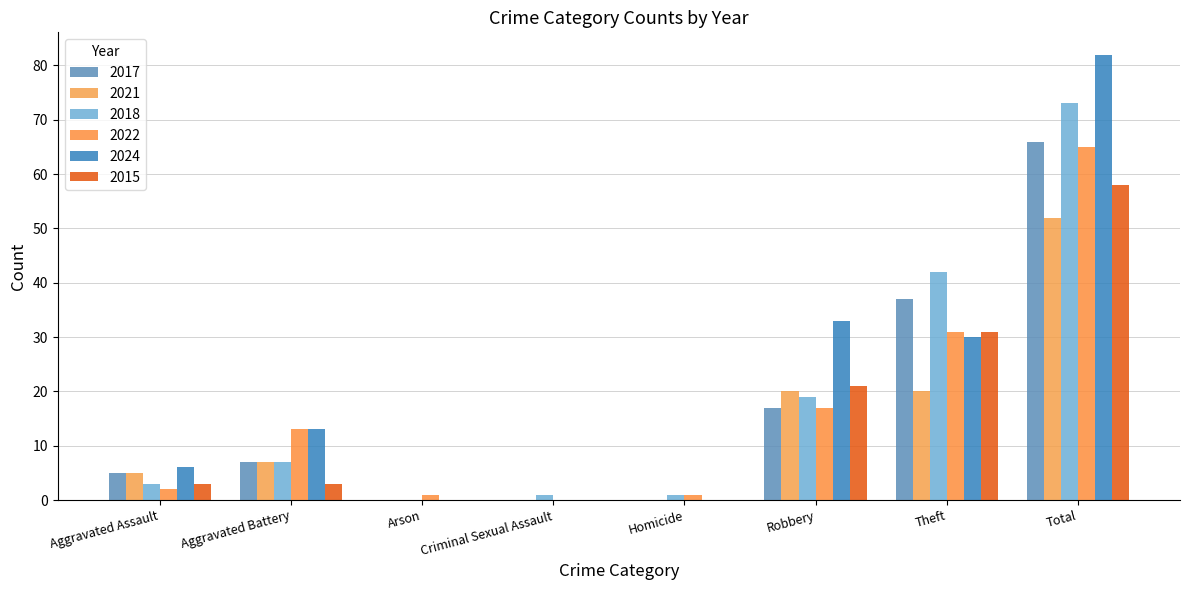

At Homicide, list the series in order from smallest to largest.

2017, 2021, 2024, 2015, 2018, 2022